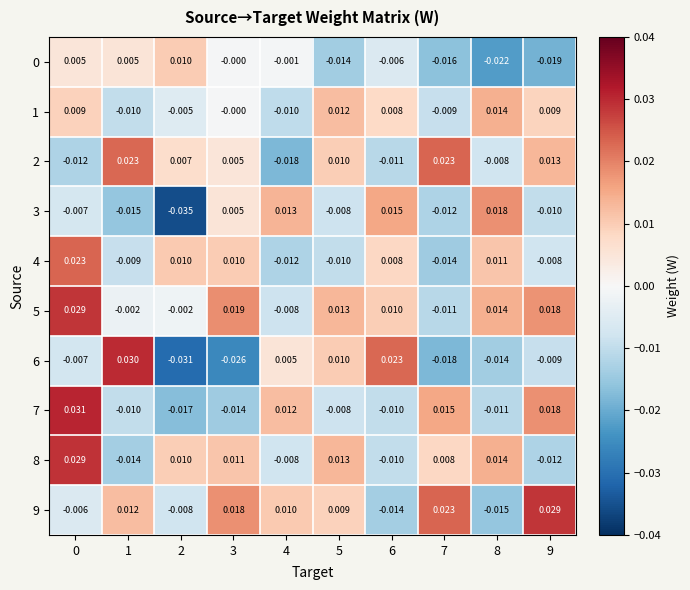

How many series are shown in this chart?

10